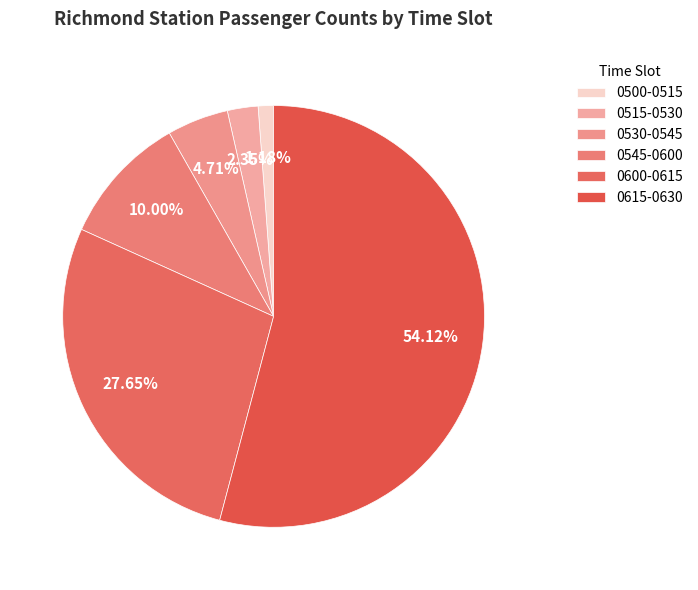

Rank the categories by value from lowest to highest.

0500-0515, 0515-0530, 0530-0545, 0545-0600, 0600-0615, 0615-0630